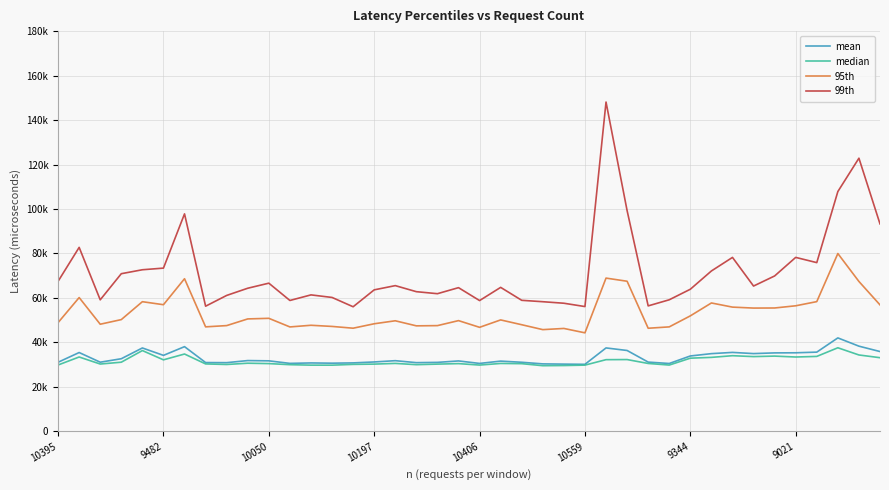

What are all the series names shown in the legend?

mean, median, 95th, 99th